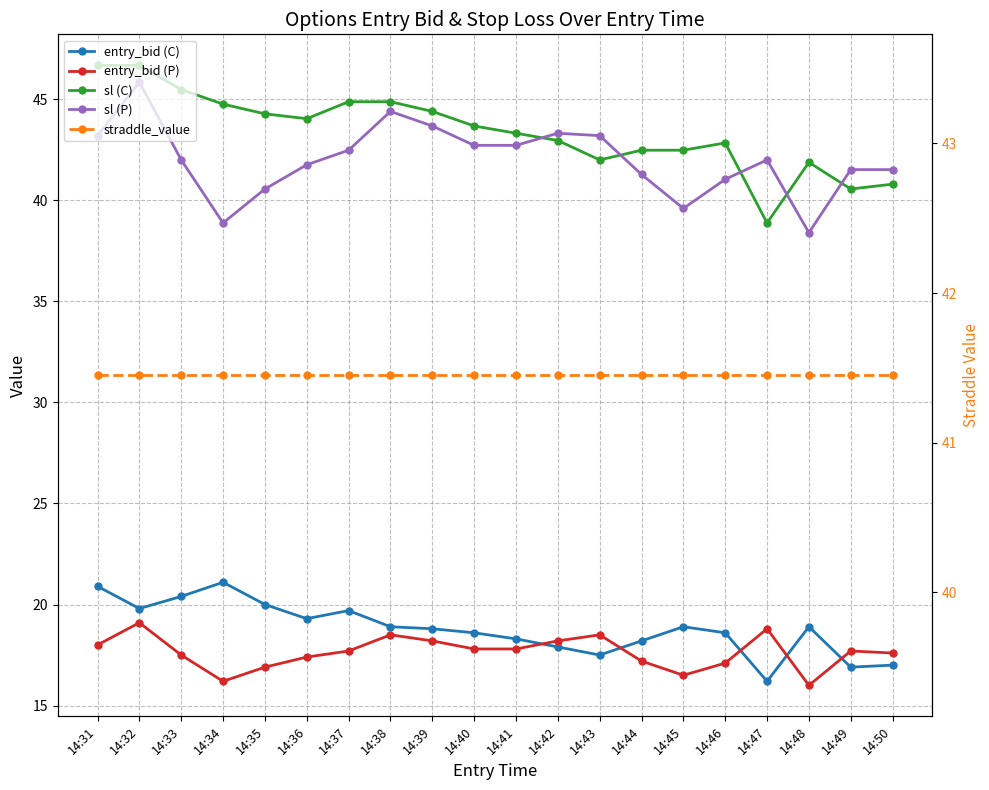

Between which two adjacent categories do sl (P) and straddle_value first intersect?

14:33 and 14:34